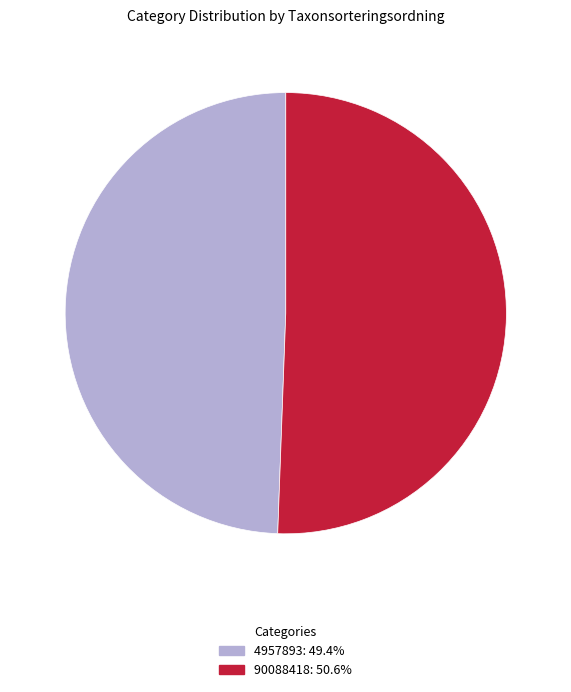

Between 4957893 and 90088418, which is larger?

90088418